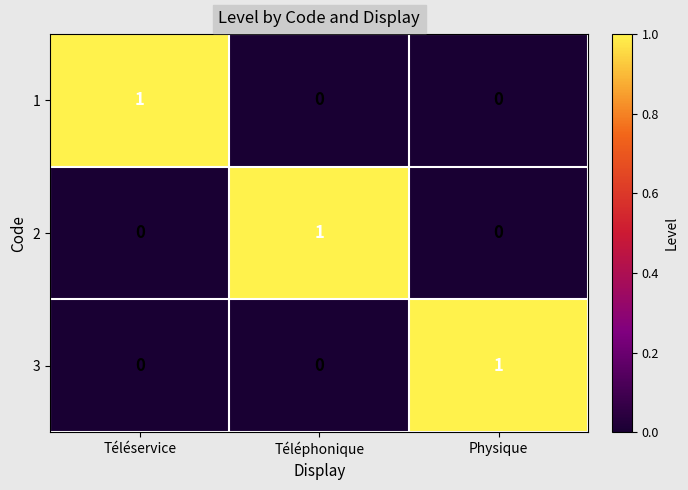

At how many categories does at least one series exceed 0?

3